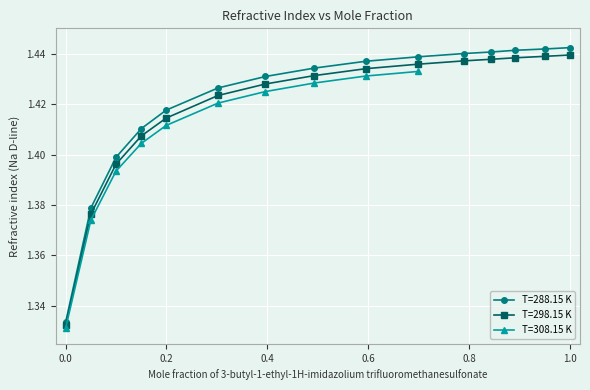

True or false: T=298.15 K has more than 0 interior local peaks.

False